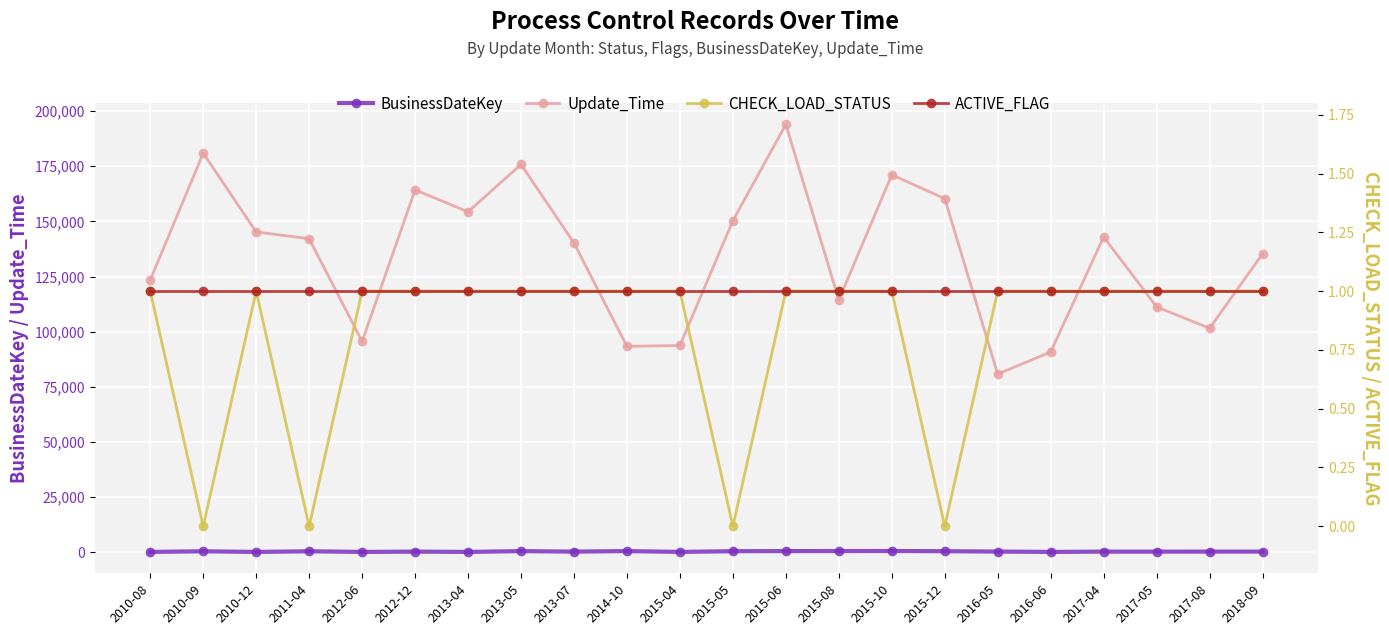

Which series has the largest total across all categories?

Update_Time